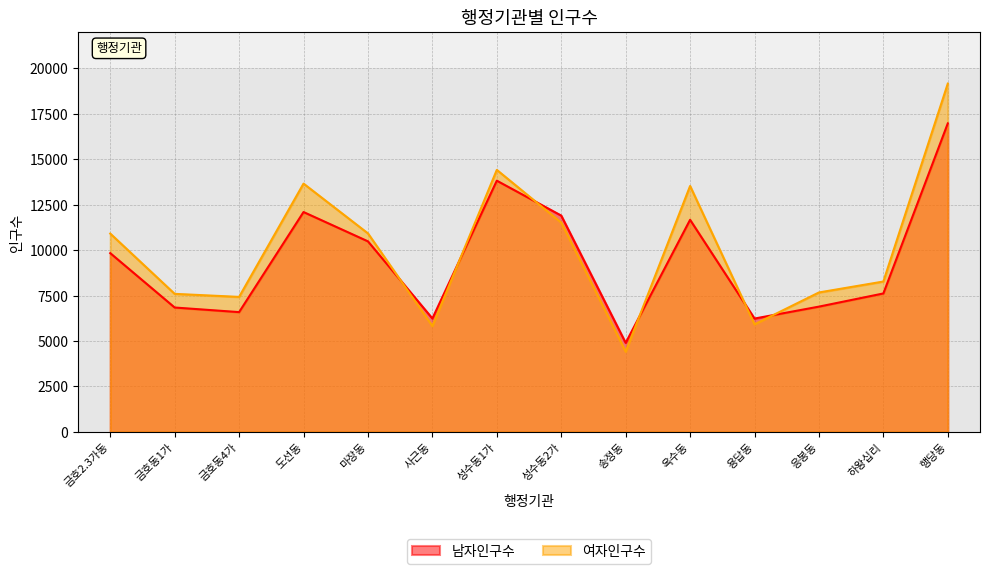

At which category is the sum across all series the highest?

행당동